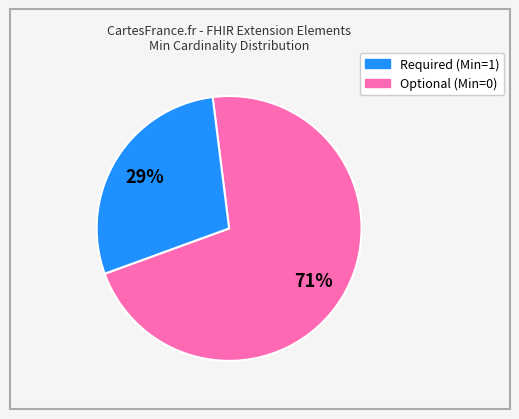

How many segments does this pie chart have?

2